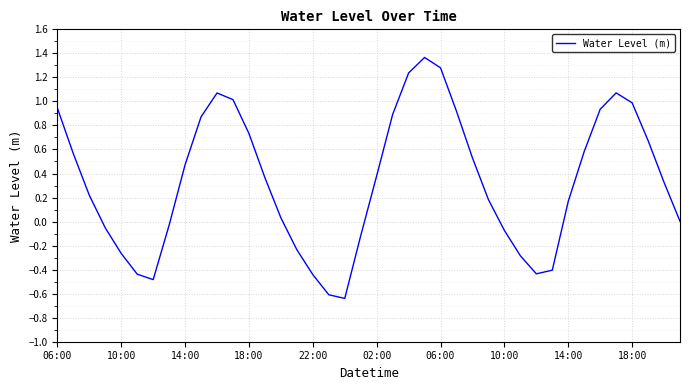

How many lines are shown in the chart?

1